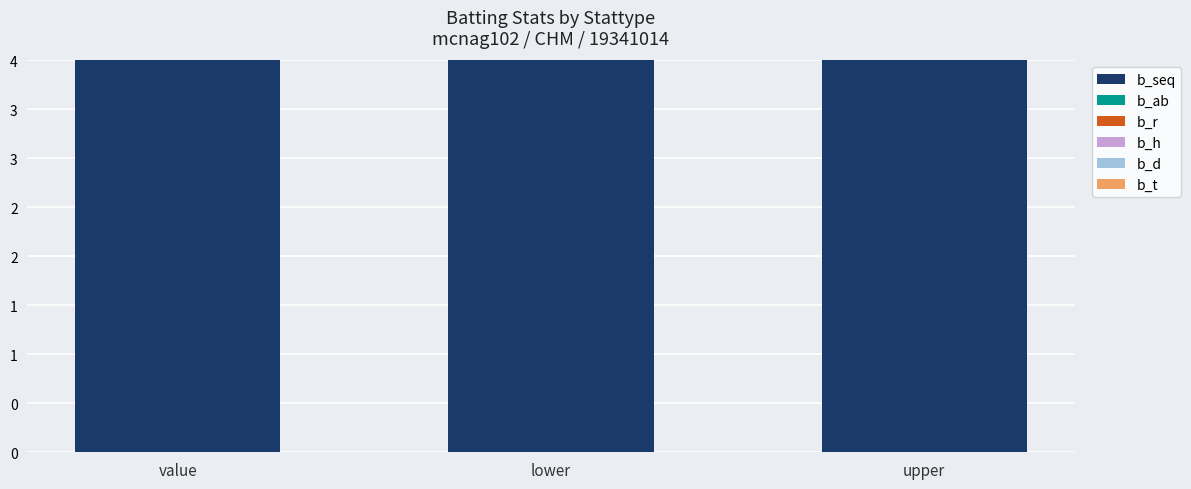

At how many categories does at least one series exceed 2?

3